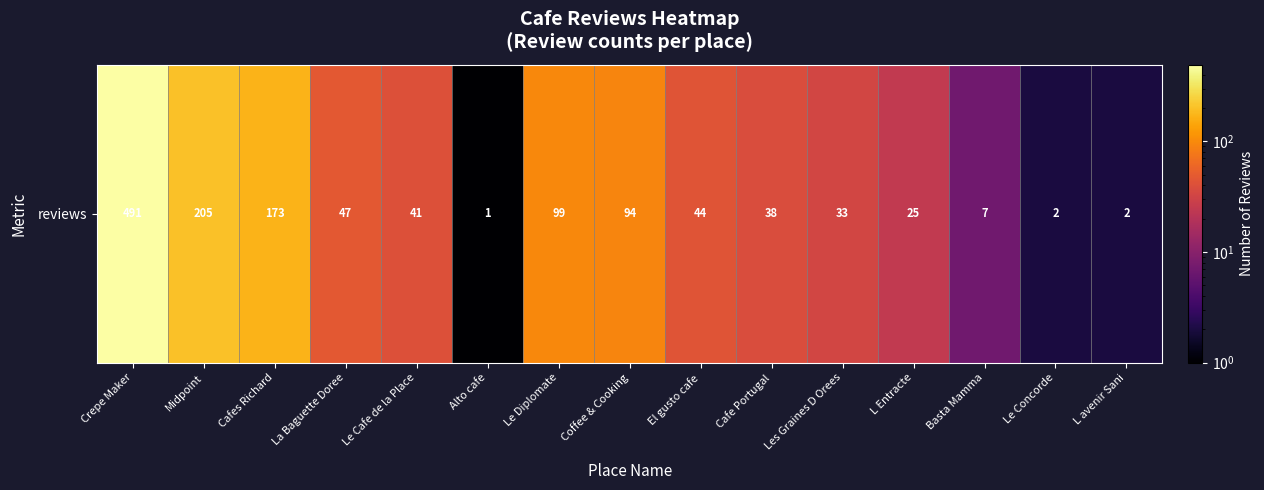

What is the sum of the values at El gusto cafe and Alto cafe?

45